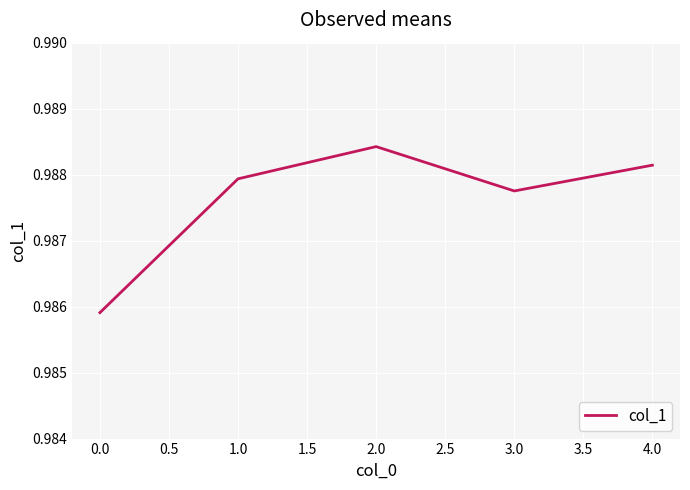

What is the sum of all values?

4.9